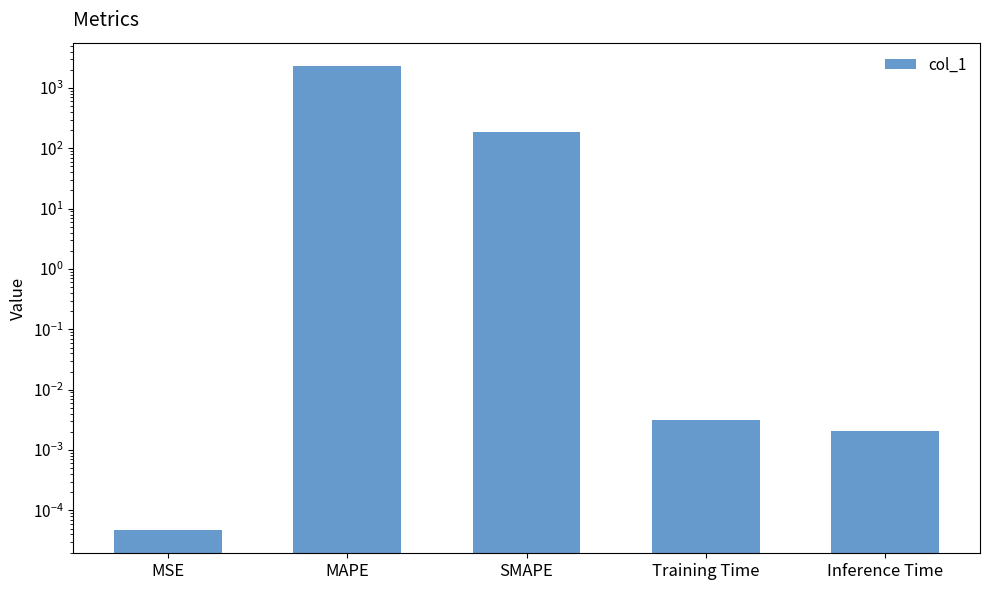

What is the maximum value shown in the chart?

2321.4